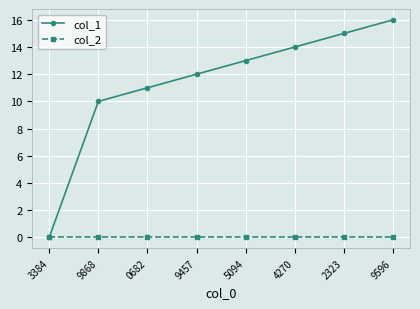

The col_1 series shows 19 at 9457. True or false?

False